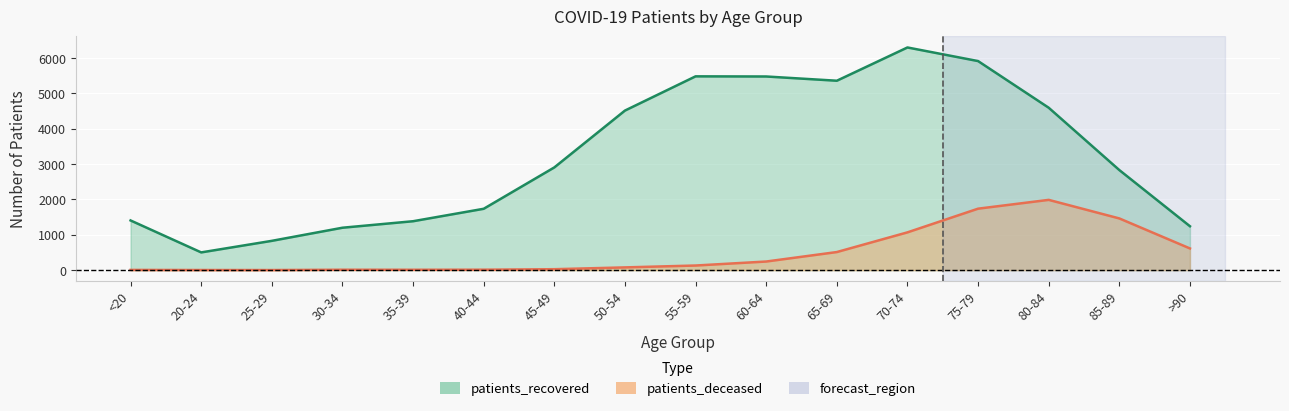

What is the label of the 6th point from the right?

65-69